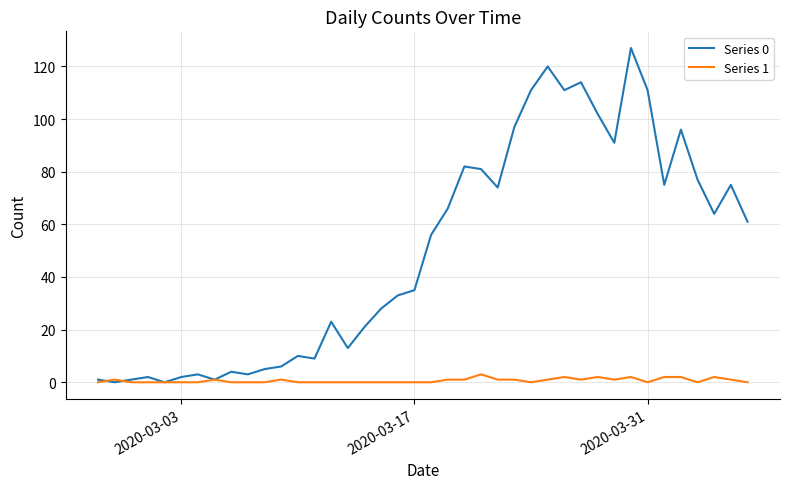

List the series in order of their peak value, lowest first.

Series 1, Series 0